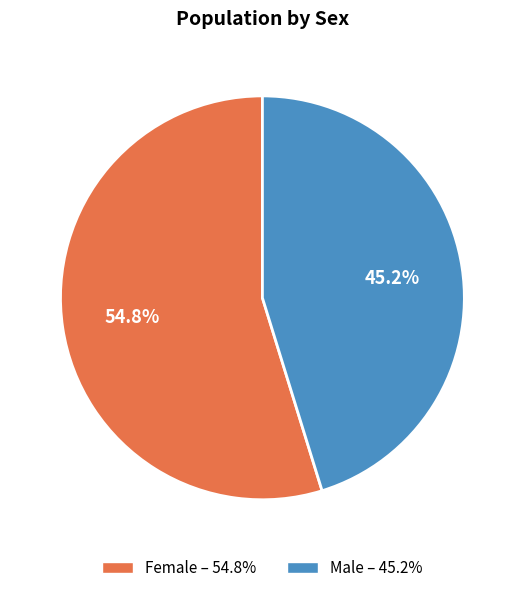

True or false: Female accounts for 55% of the total.

True